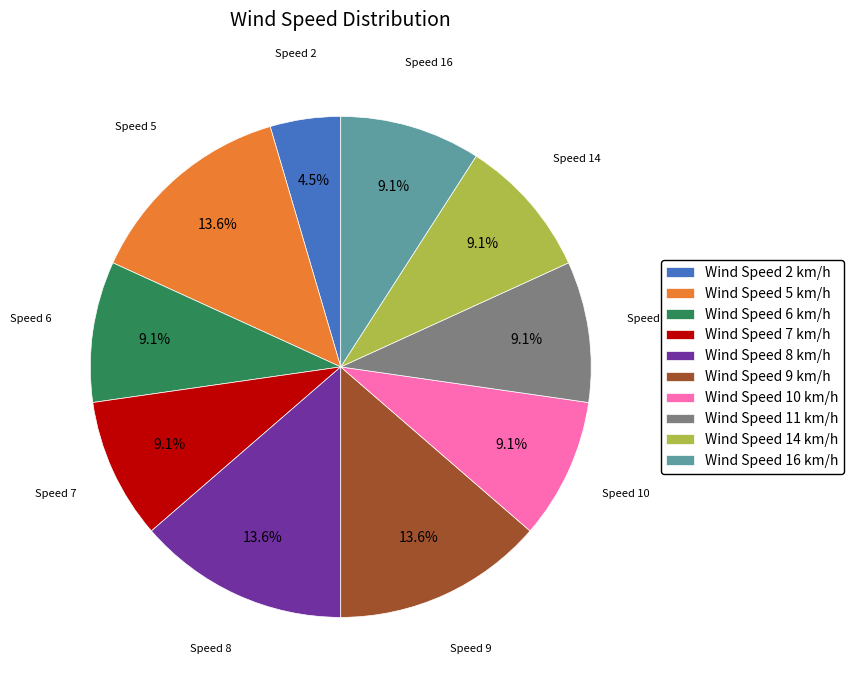

Between Wind Speed 5 km/h and Wind Speed 2 km/h, which is larger?

Wind Speed 5 km/h